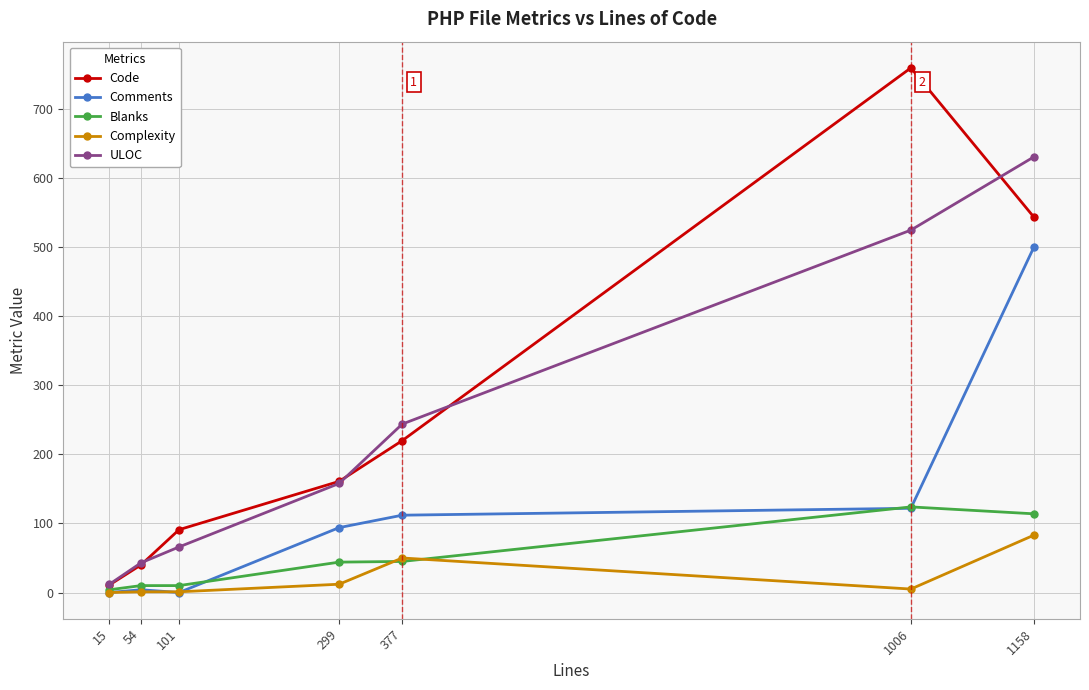

The value of Comments at 299 is 135. True or false?

False